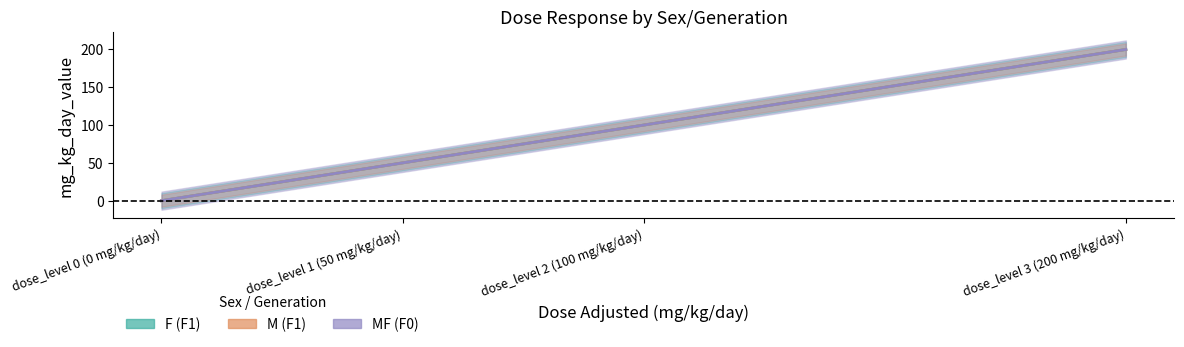

What is the maximum value shown in the chart?

200